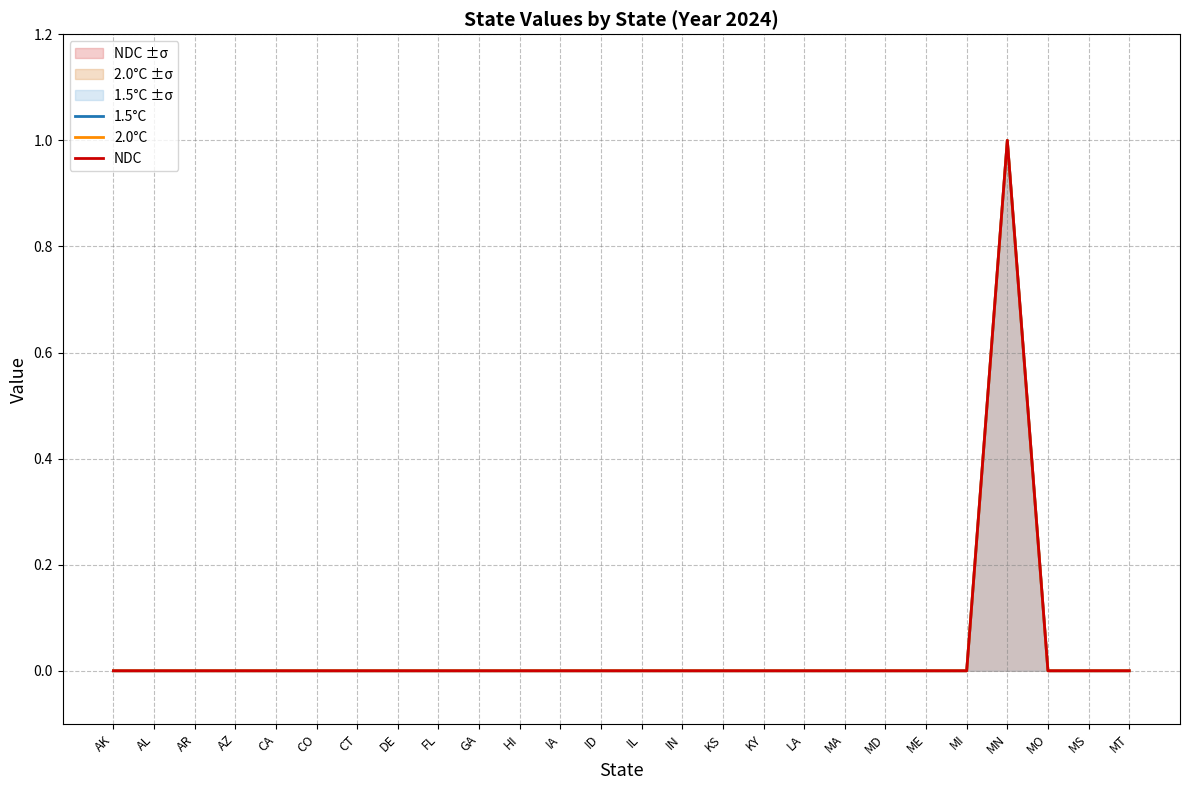

True or false: 2.0°C and 1.5°C intersect in this chart.

False